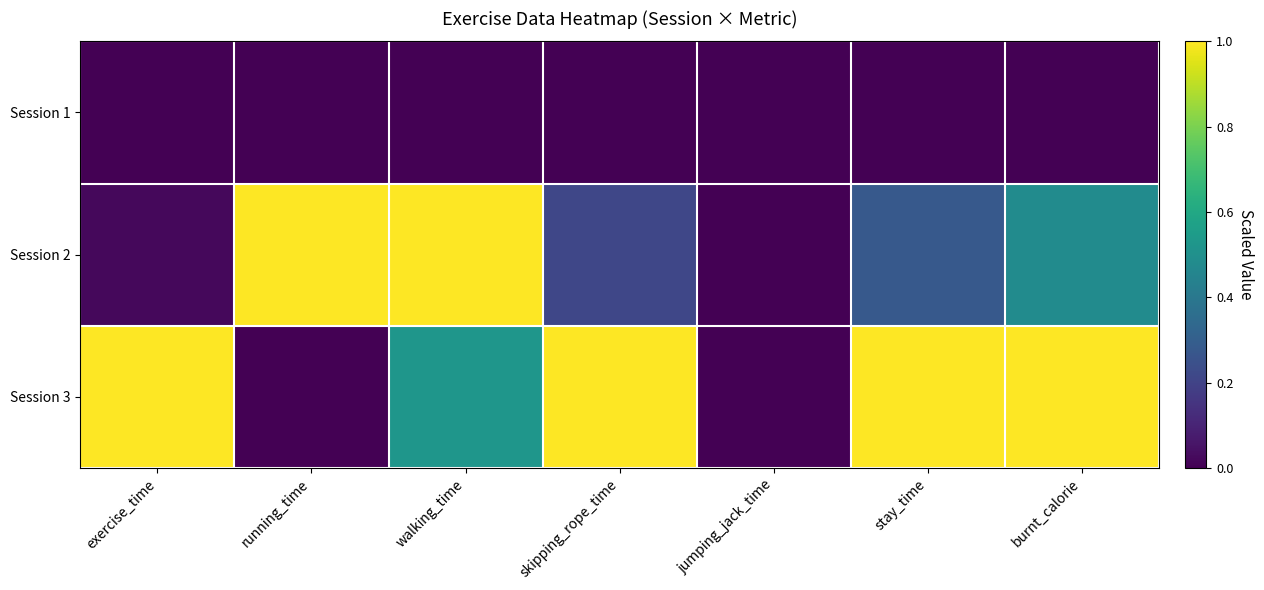

Which series has the largest total across all categories?

Session 3